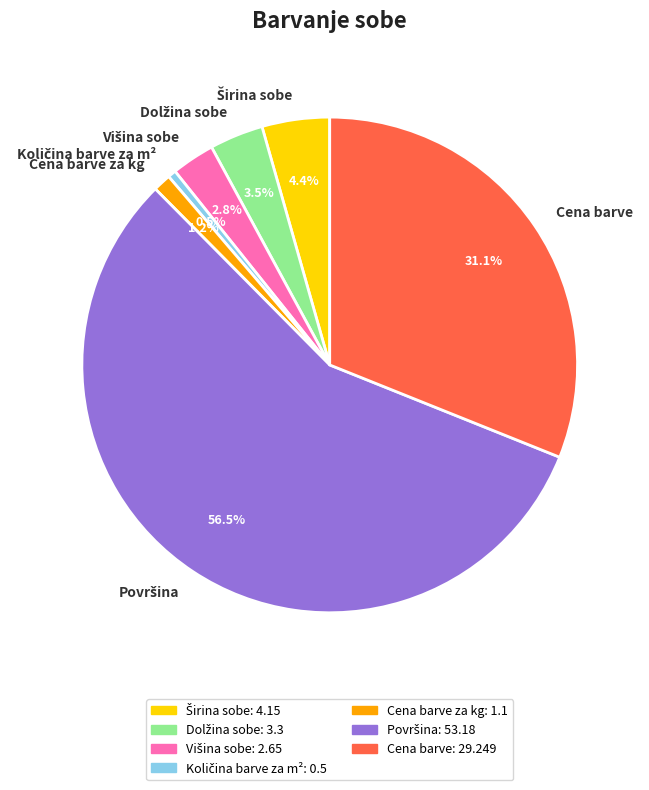

Is there a majority slice in this chart?

Yes